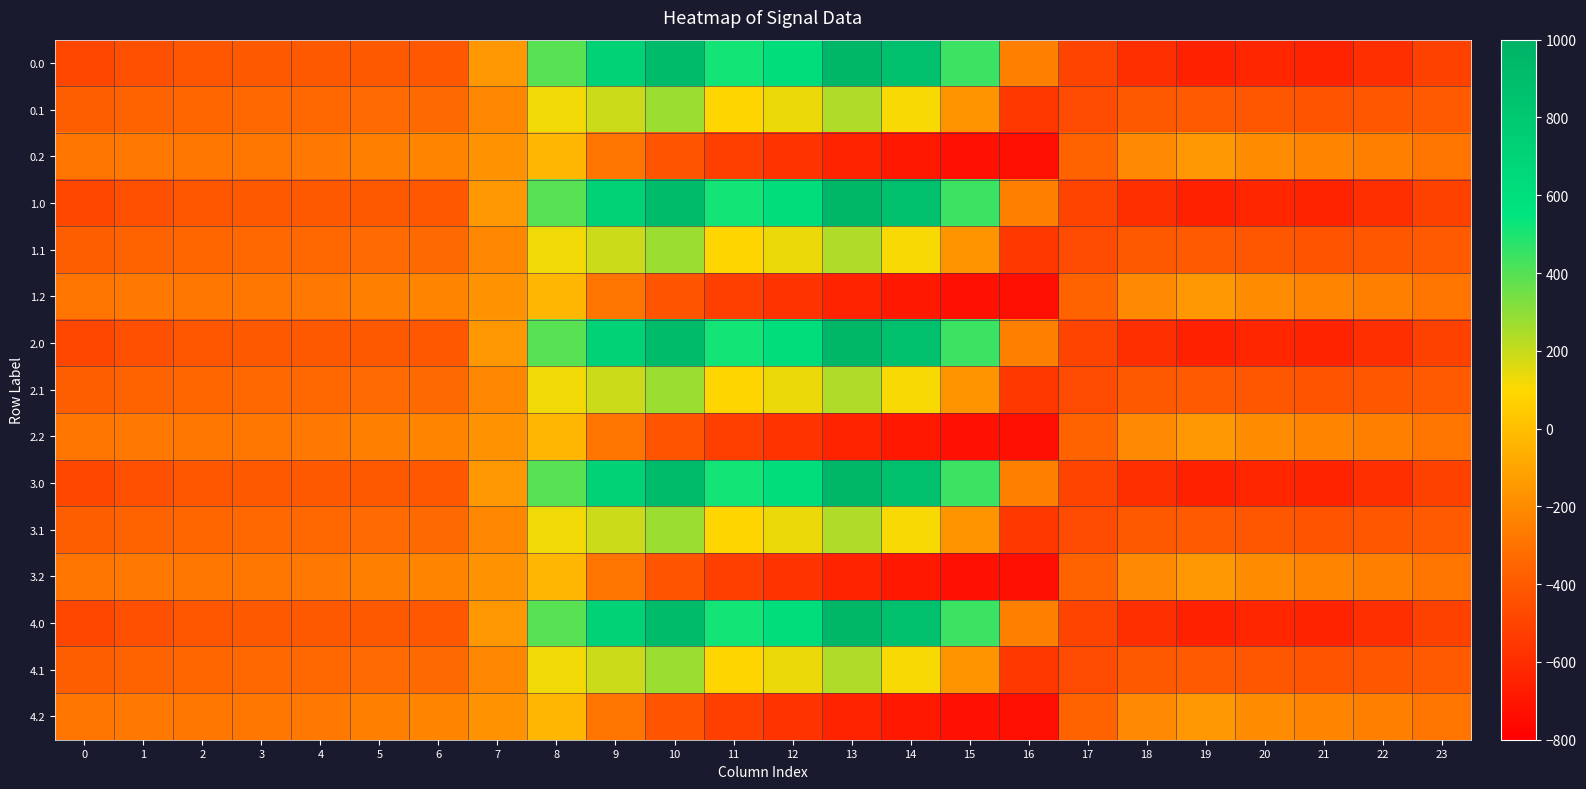

What is the difference between the highest and lowest values at 19?

498.3